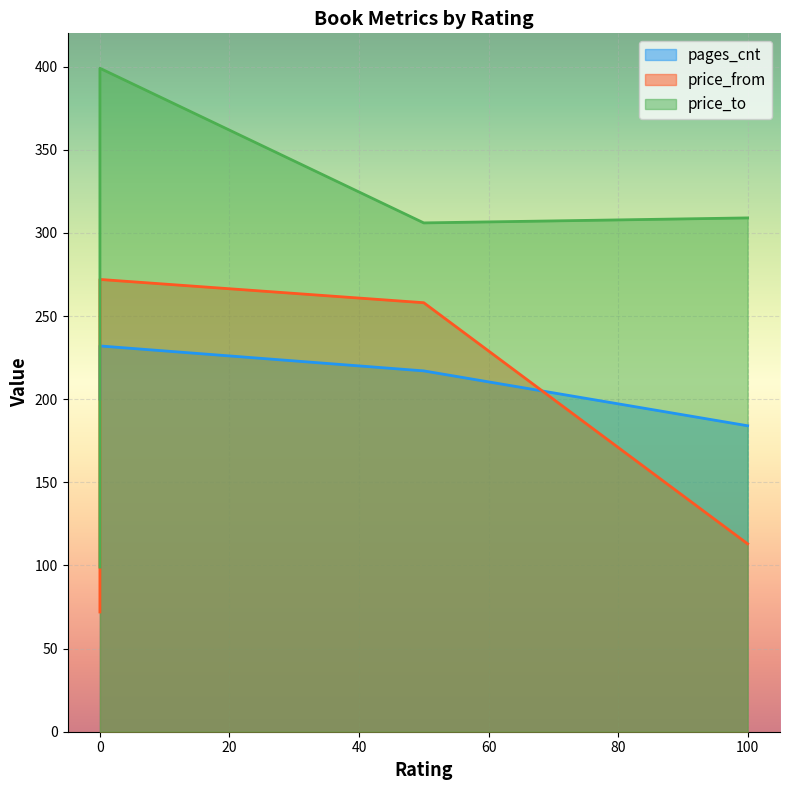

What is the difference between the highest and lowest values at 50?

89